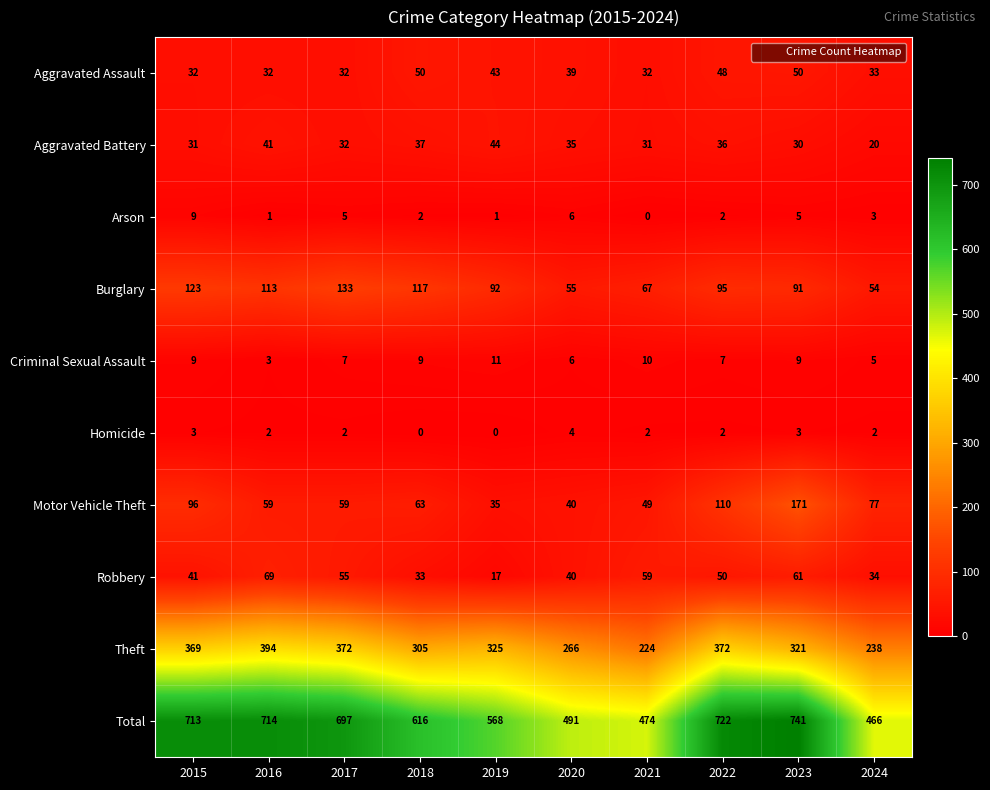

Which series has the largest range (max minus min)?

Total